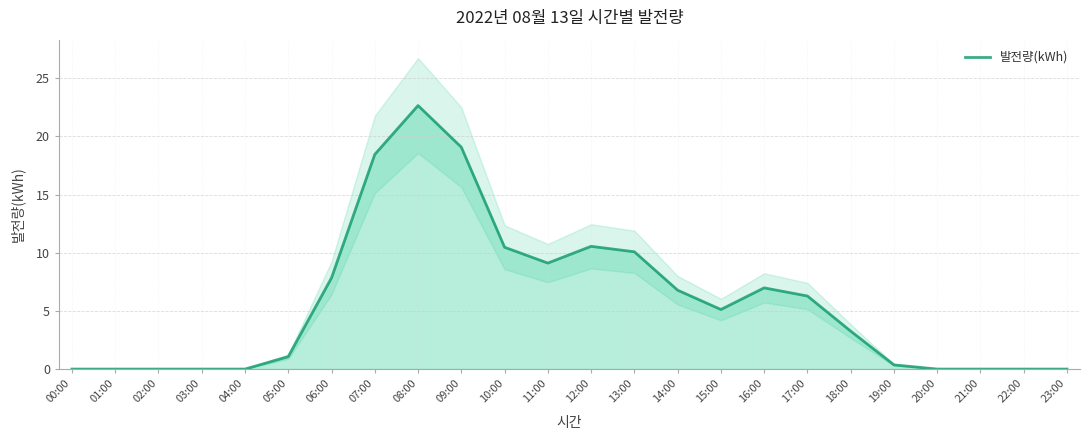

Is it true that the value at 10:00 is 16.7?

False